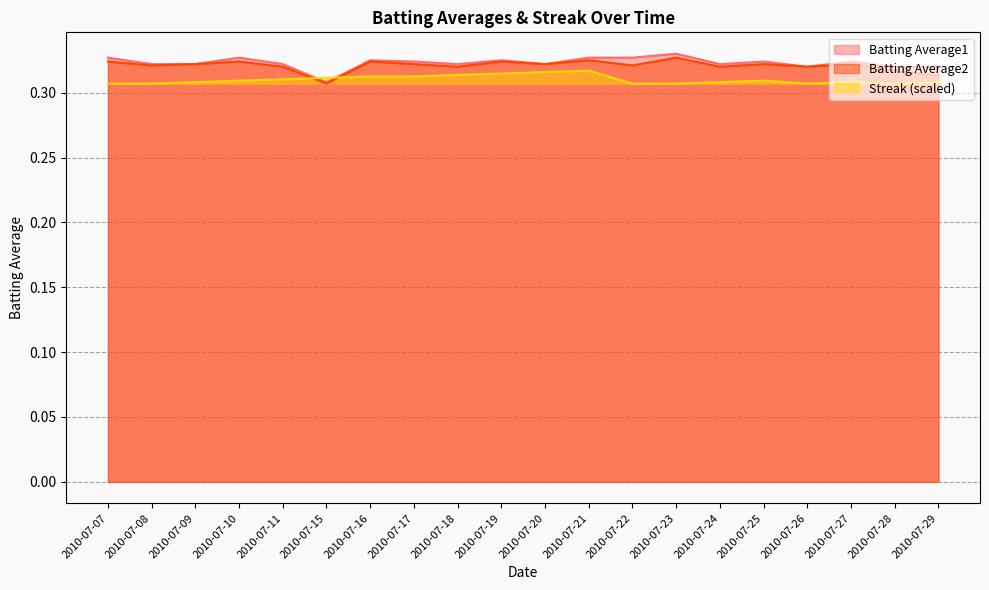

After their last crossing, which series has the higher values: Batting Average1 or Streak?

Batting Average1